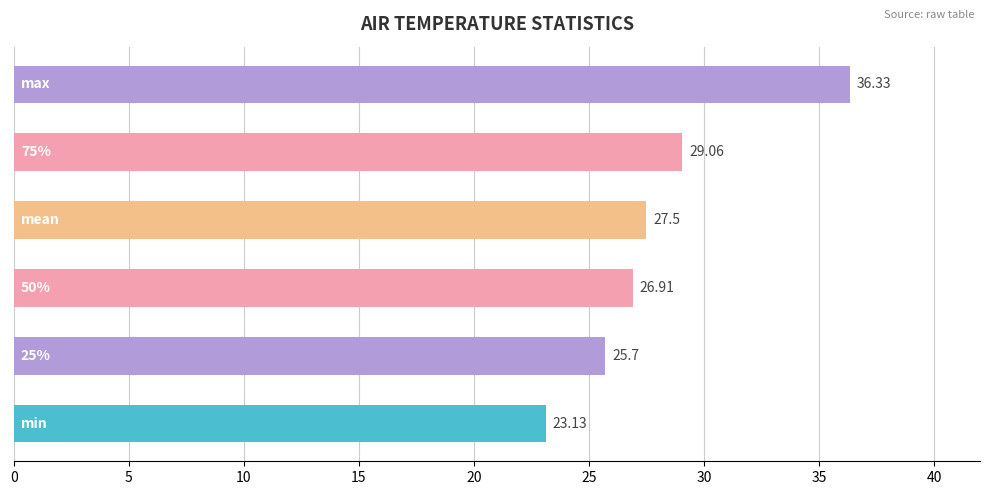

What is the maximum value shown in the chart?

36.3